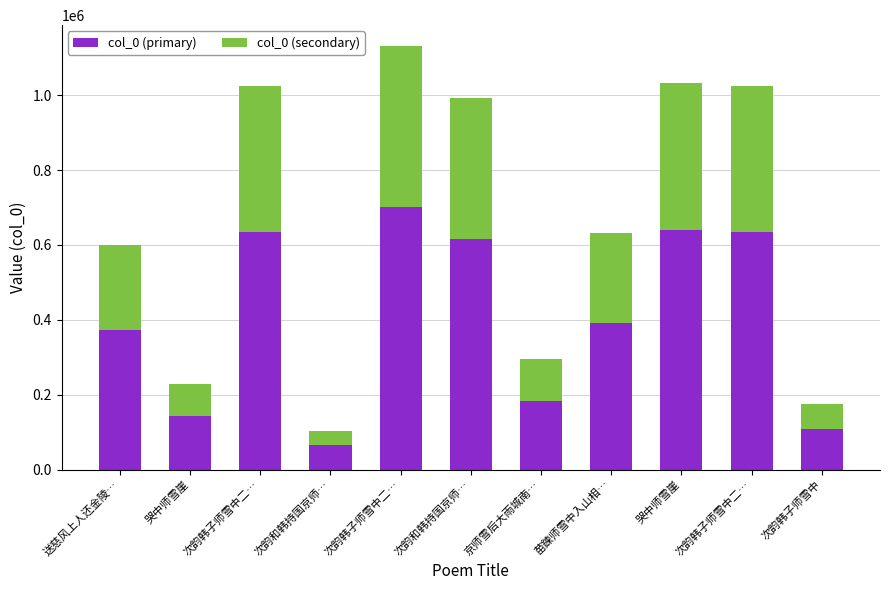

Which series has the largest range (max minus min)?

col_0 (primary)